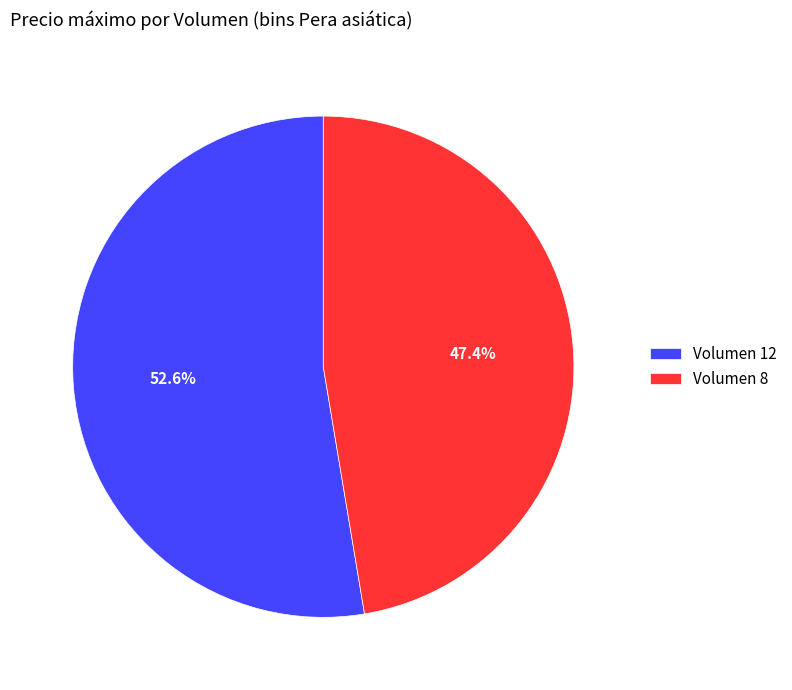

What portion of the pie excludes Volumen 8?

52.6%